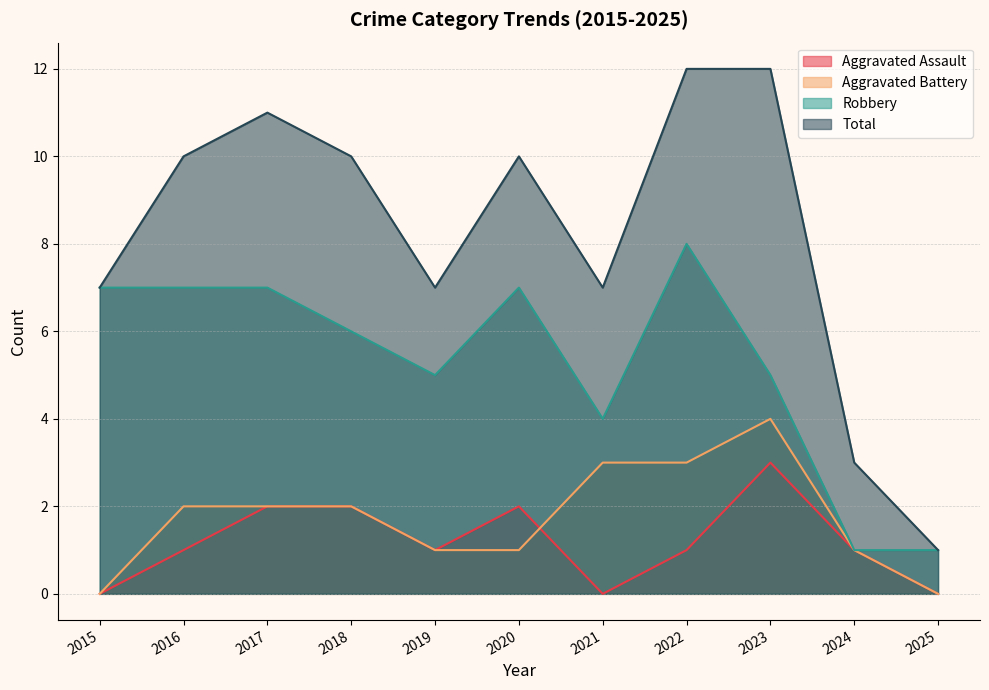

Which category has the highest value in the Total series?

2022